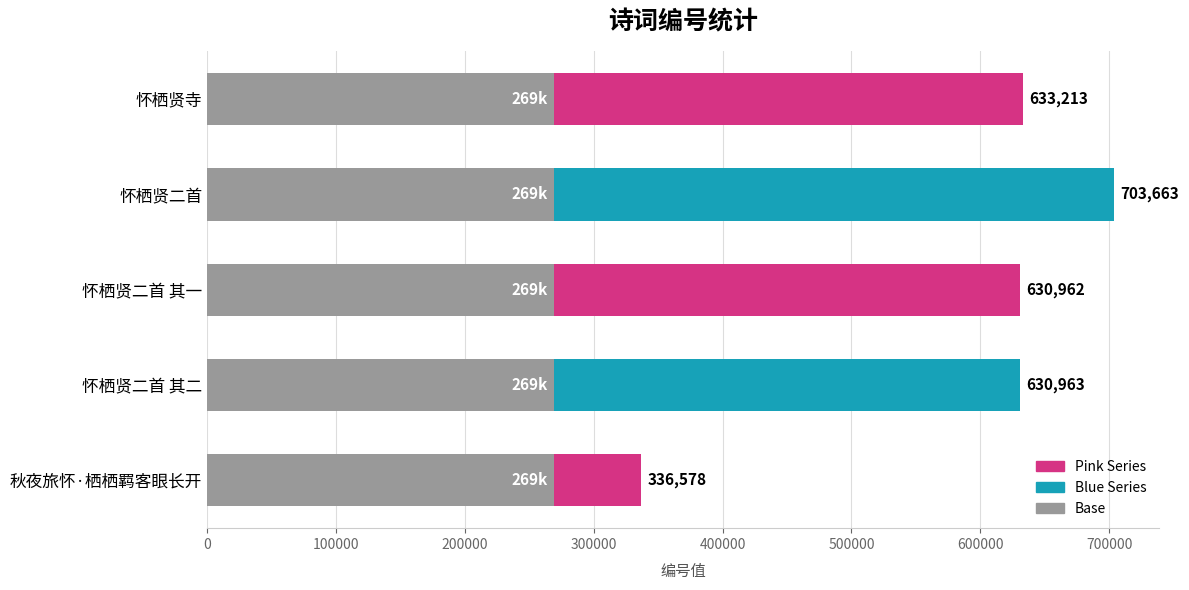

At how many categories does at least one series exceed 64998?

5